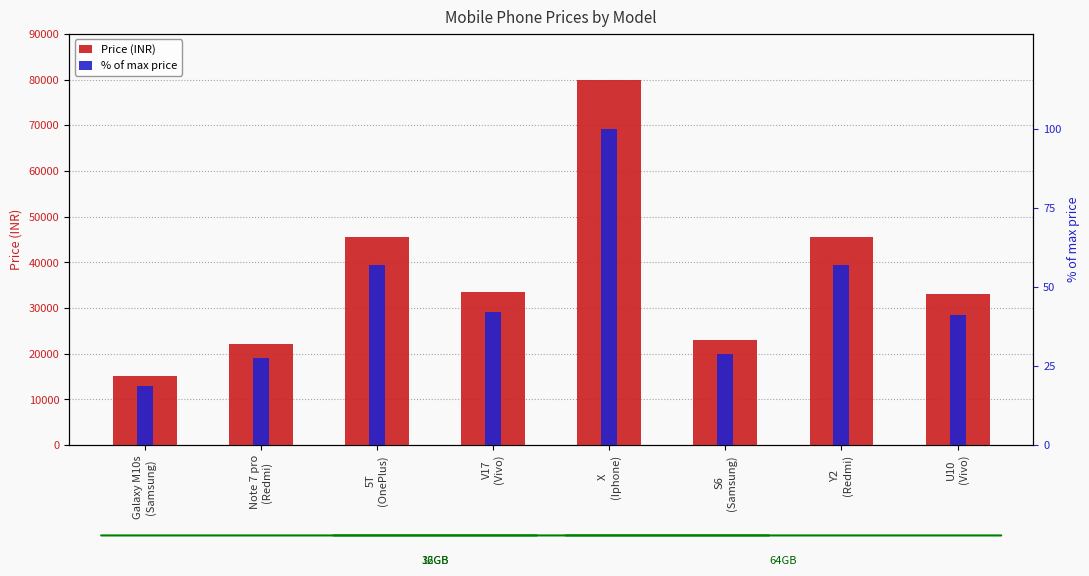

Reading left to right, list all the values displayed in this chart.

Price (INR): 15000.0	22000.0	45600.0	33500.0	80000.0	23000.0	45600.0	33000.0
% of max price: 18.8	27.5	57.0	41.9	100.0	28.7	57.0	41.2